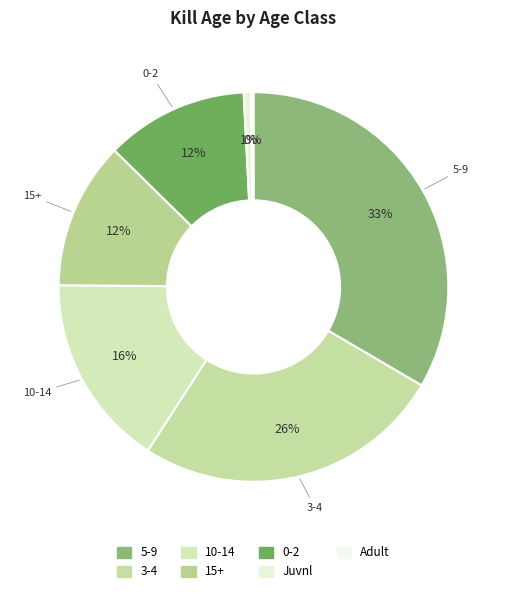

Is there a majority slice in this chart?

No